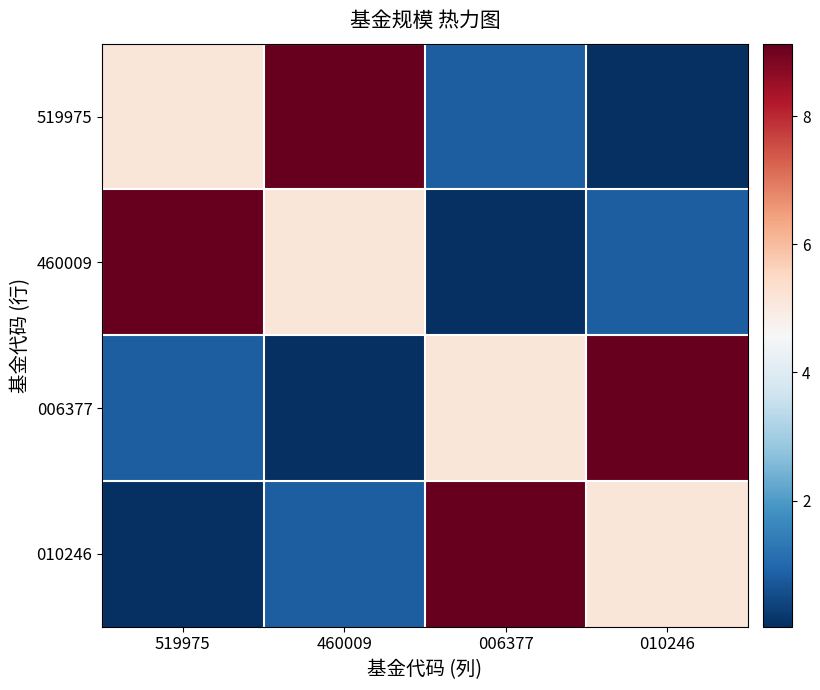

Reading left to right, extract all data points from this chart.

519975: 519975=5.1	460009=9.1	006377=0.8	010246=0.0
460009: 519975=9.1	460009=5.1	006377=0.0	010246=0.8
006377: 519975=0.8	460009=0.0	006377=5.1	010246=9.1
010246: 519975=0.0	460009=0.8	006377=9.1	010246=5.1